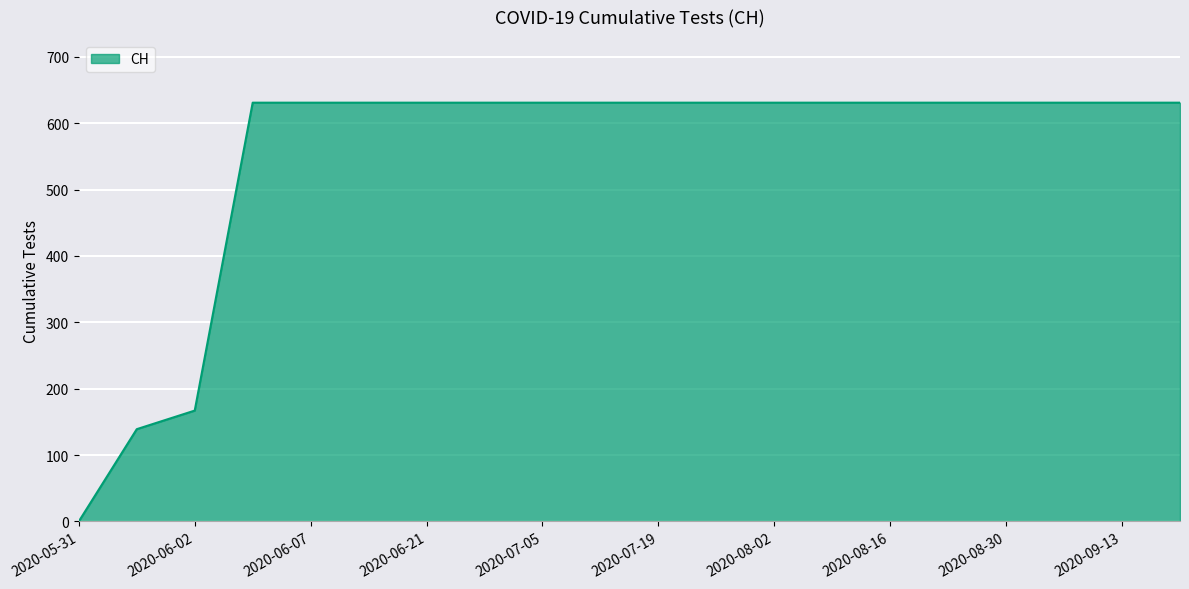

What is the greatest value displayed?

631